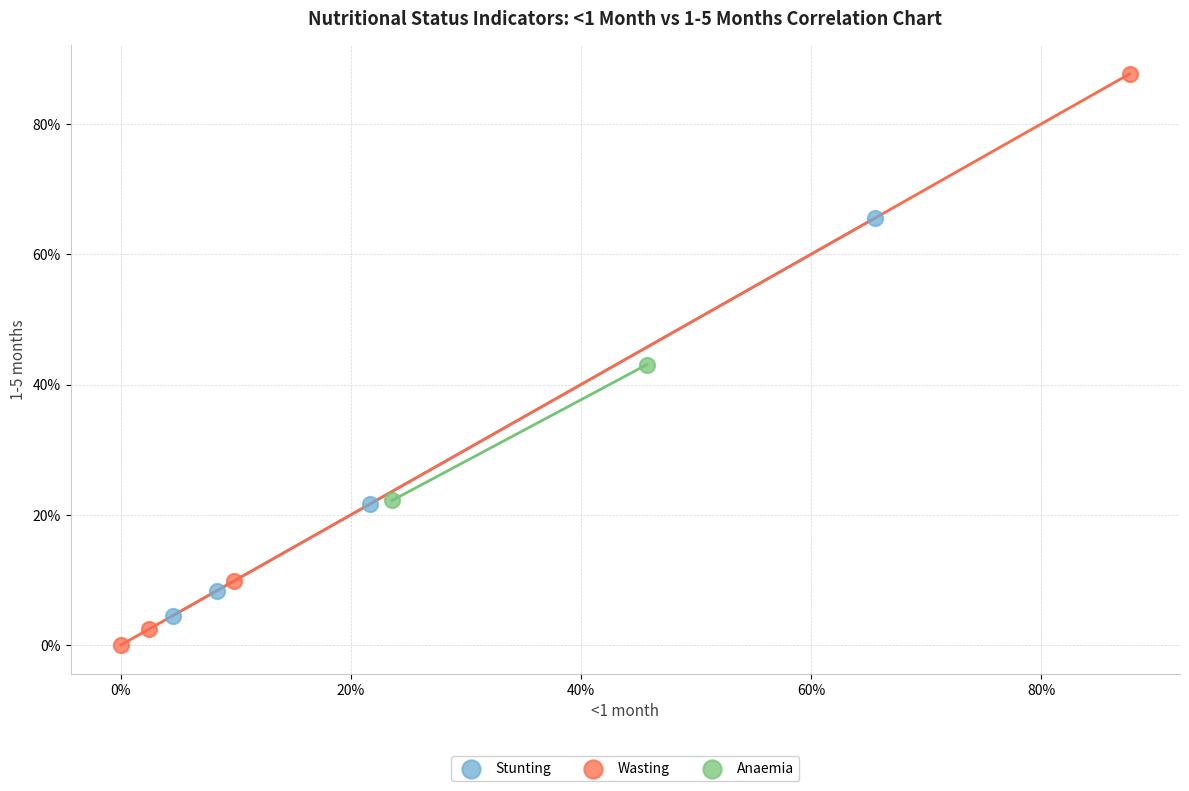

Which series reaches the minimum Y coordinate?

Wasting